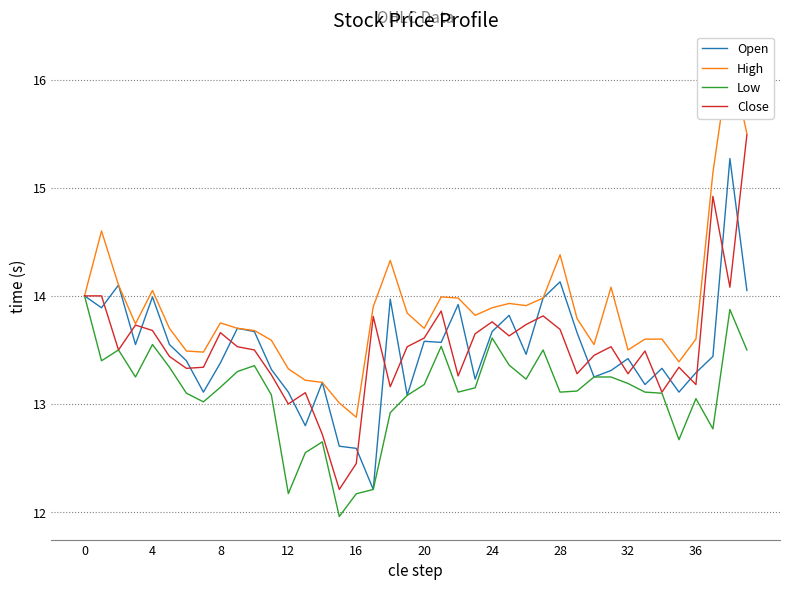

What is the highest value of the Close series?

15.5